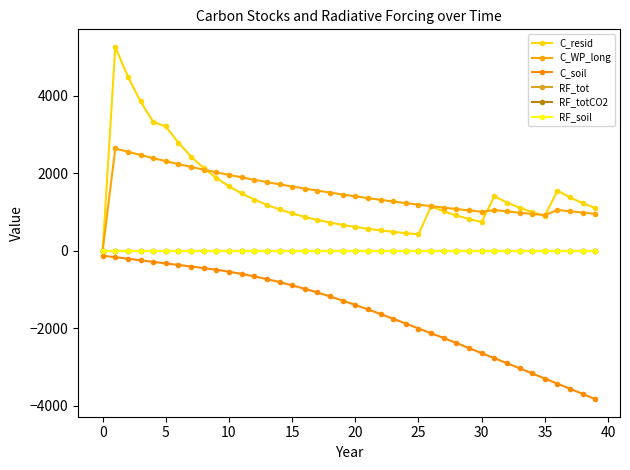

Which label corresponds to the smallest value in the chart?

39